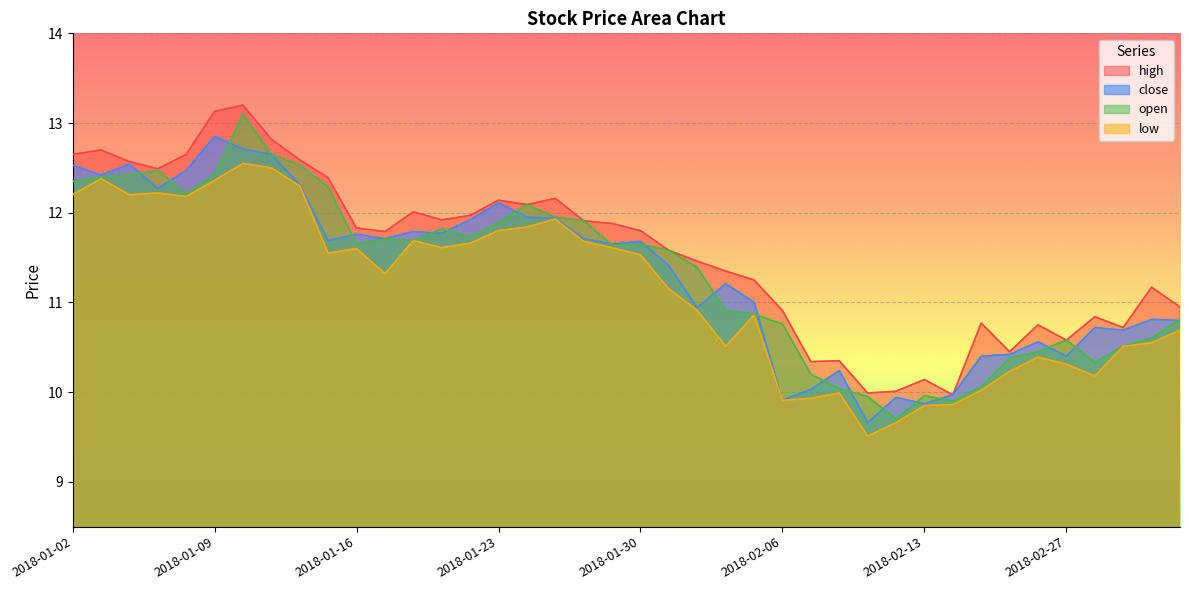

At which label is open closest to 11?

2018-02-02